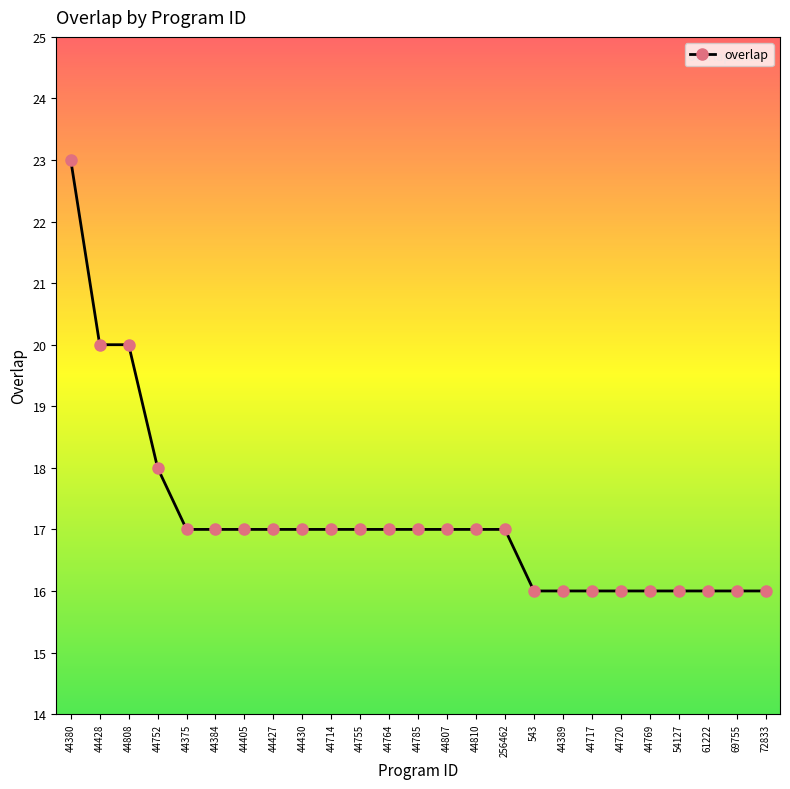

Count the number of categories in the chart.

25